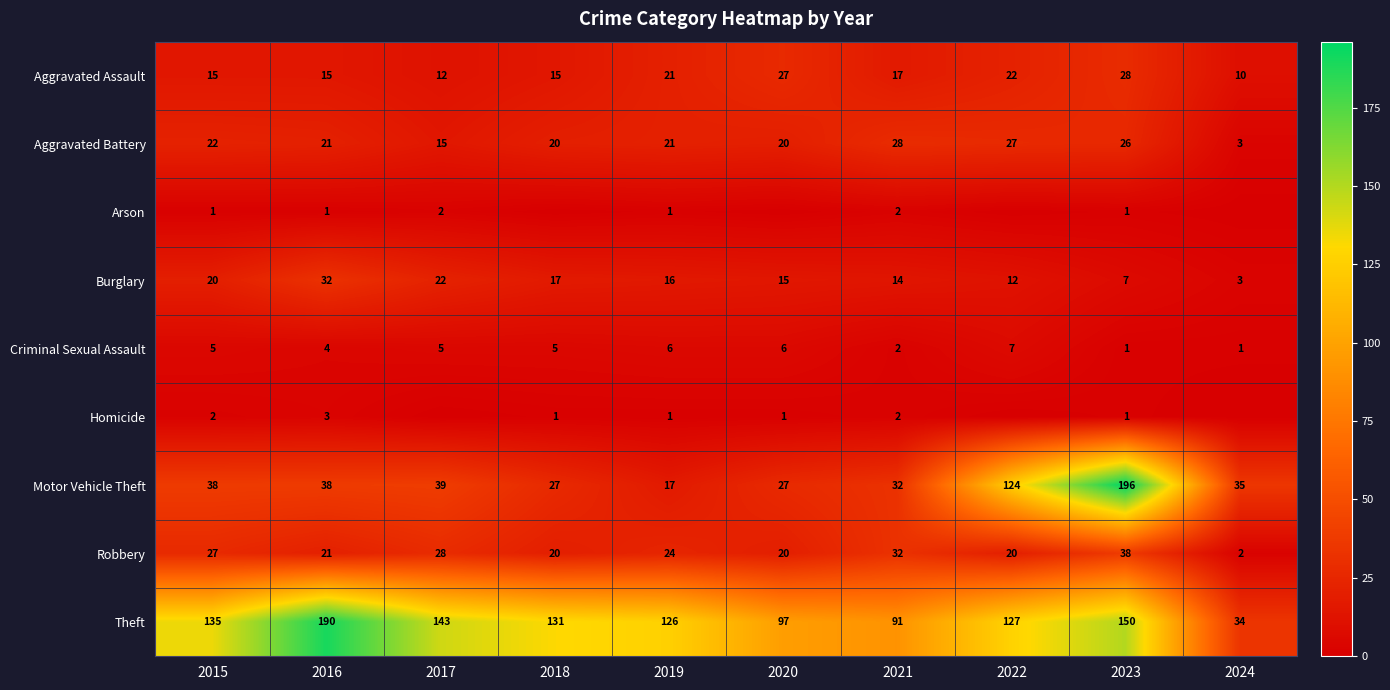

What is the average value of the Motor Vehicle Theft series?

57